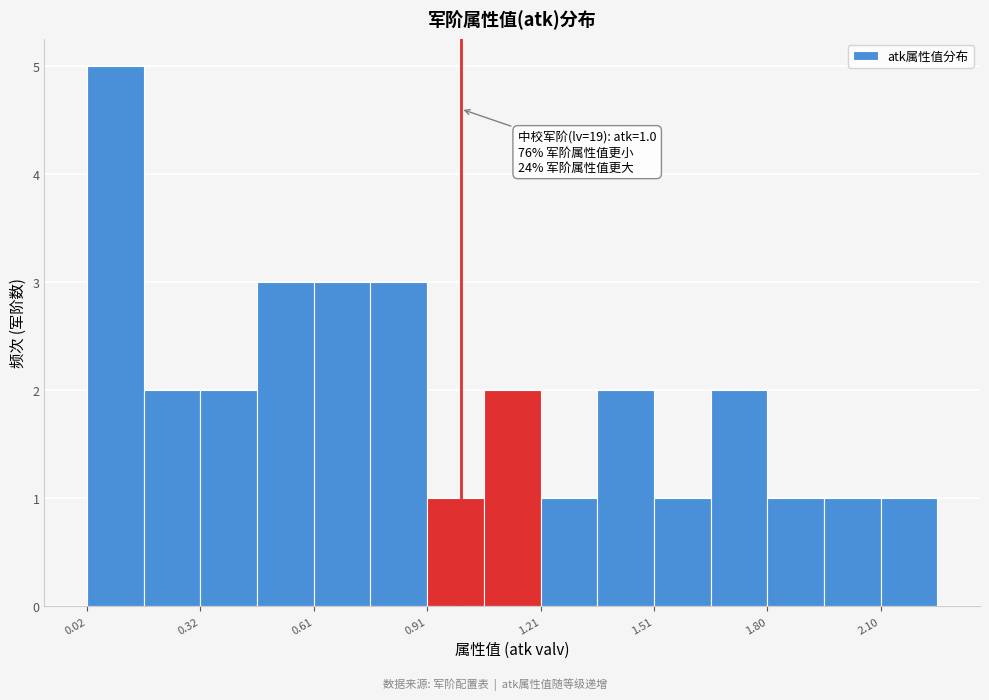

Around what value on the x-axis is the tallest bar? Give the approximate position of its centre, as read against the axis.

0.10